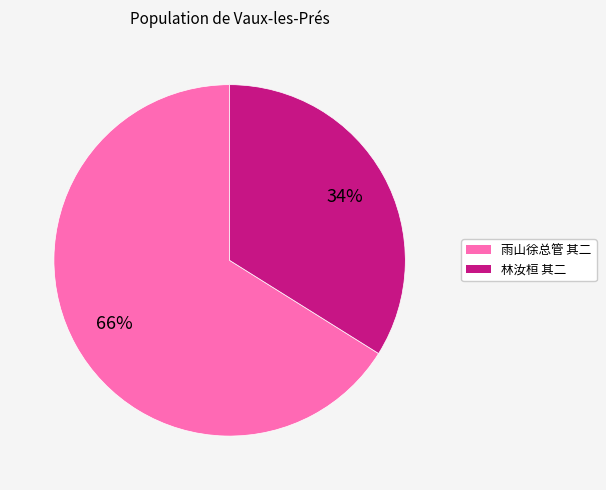

Is there a majority slice in this chart?

Yes